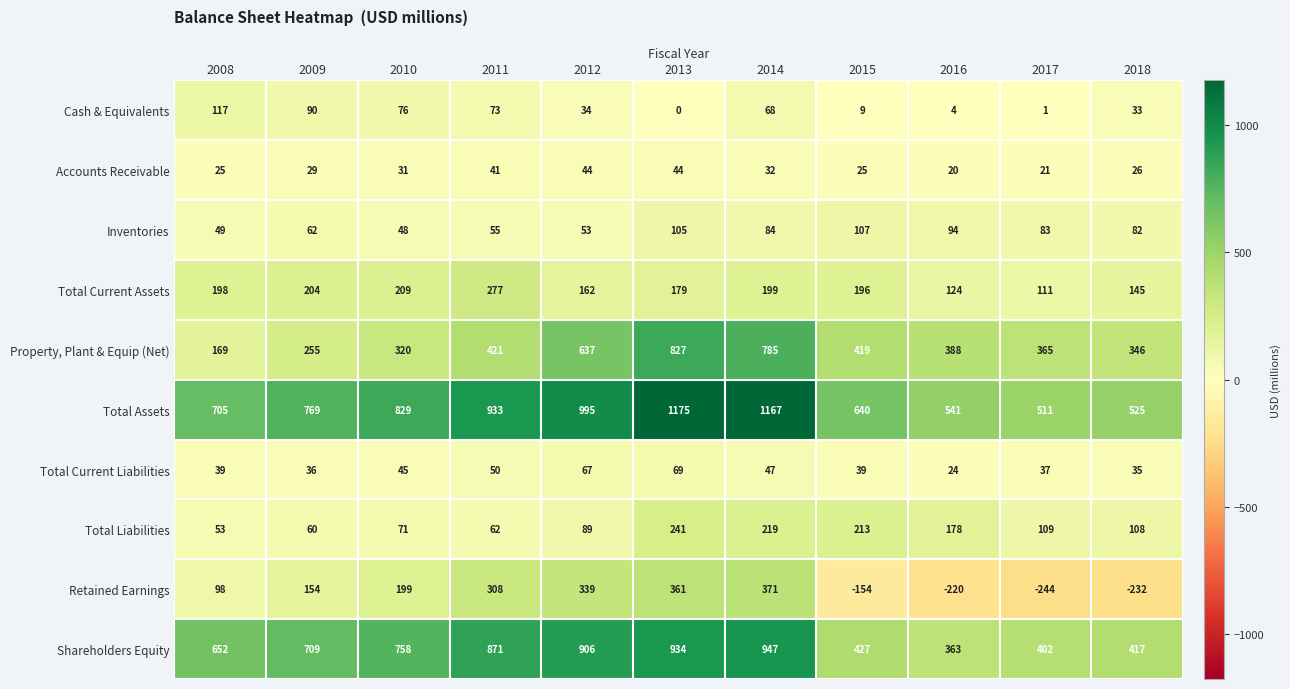

Count the number of data series in this chart.

10